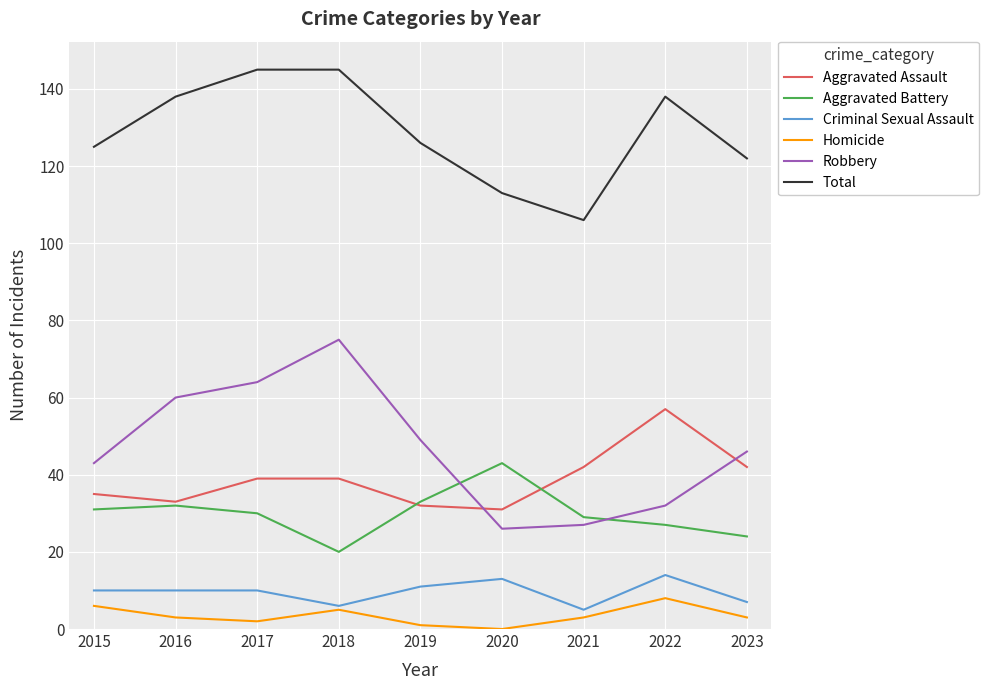

How many intersections are there between Aggravated Assault and Robbery?

2